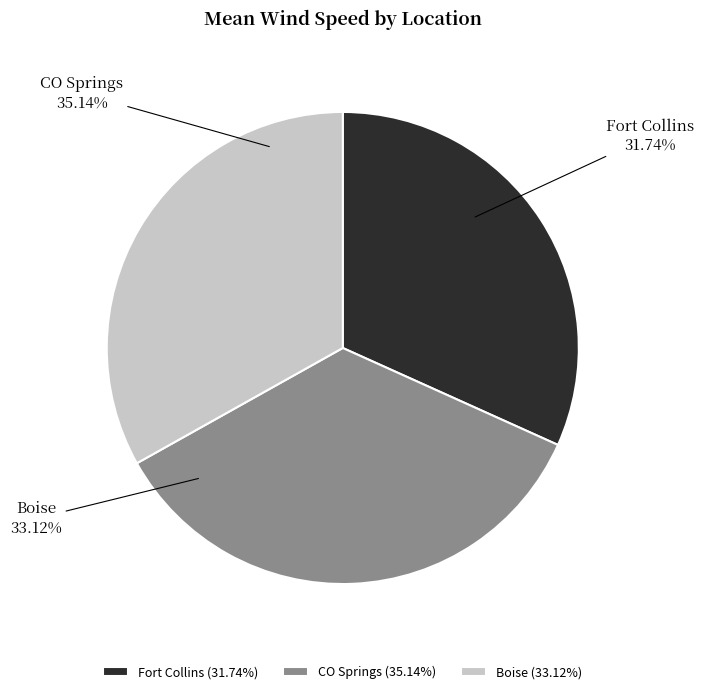

Is it true that Fort Collins is 20% of the pie?

False